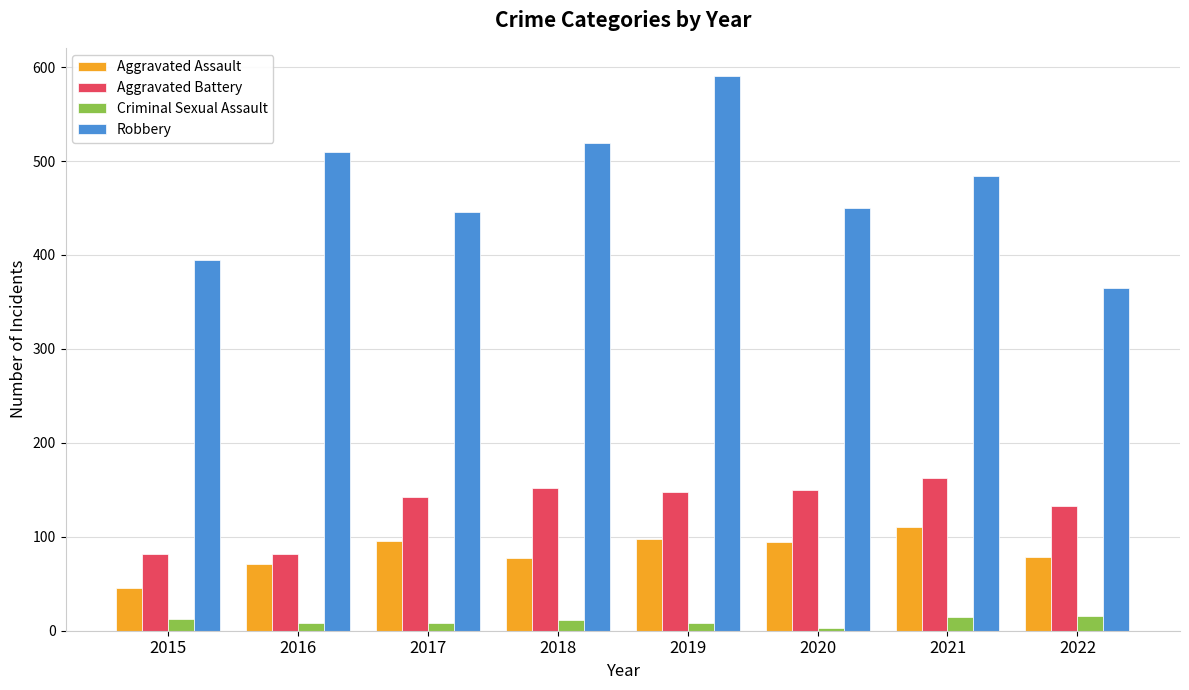

What is the difference between the maximum and second lowest values in the Robbery series?

196